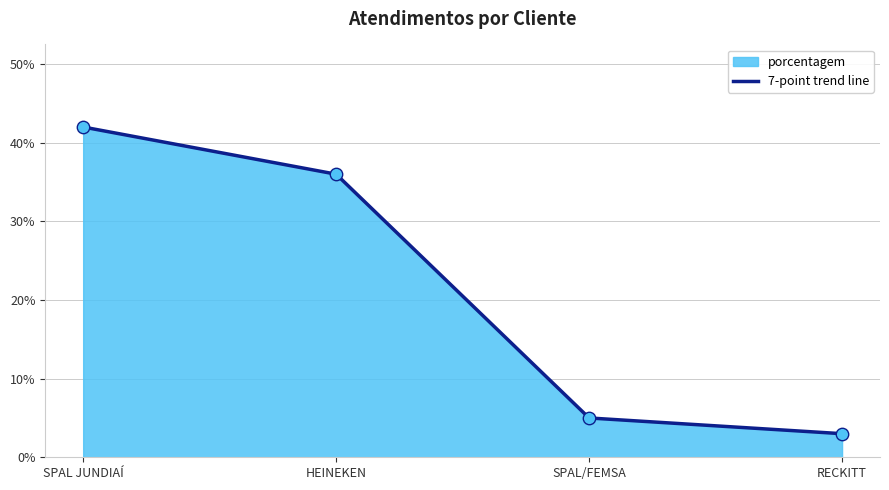

What is the ratio of the value at HEINEKEN to the value at SPAL/FEMSA?

7.2